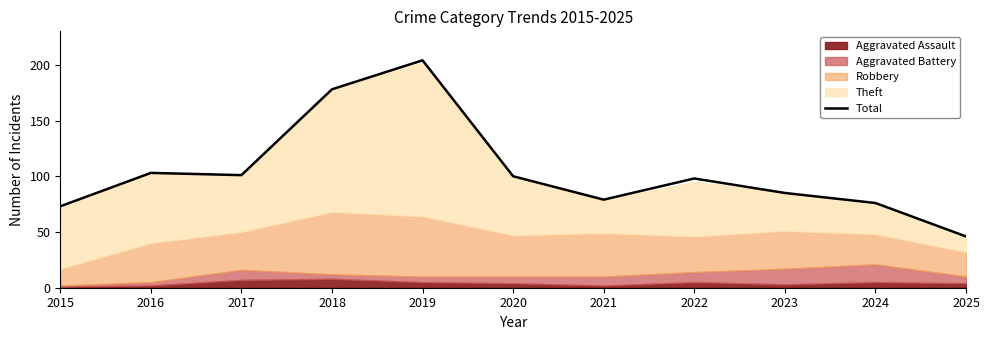

Is it true that the value at 2023 is 85?

True